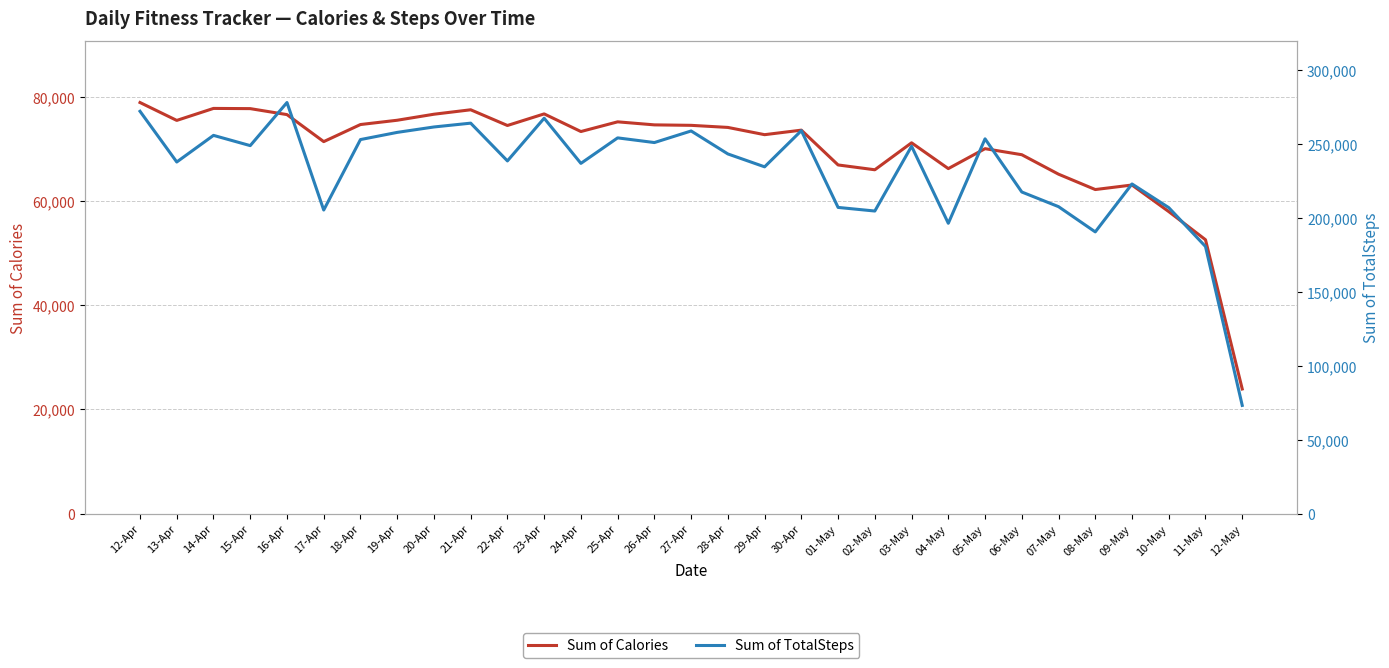

Count the number of data series in this chart.

2